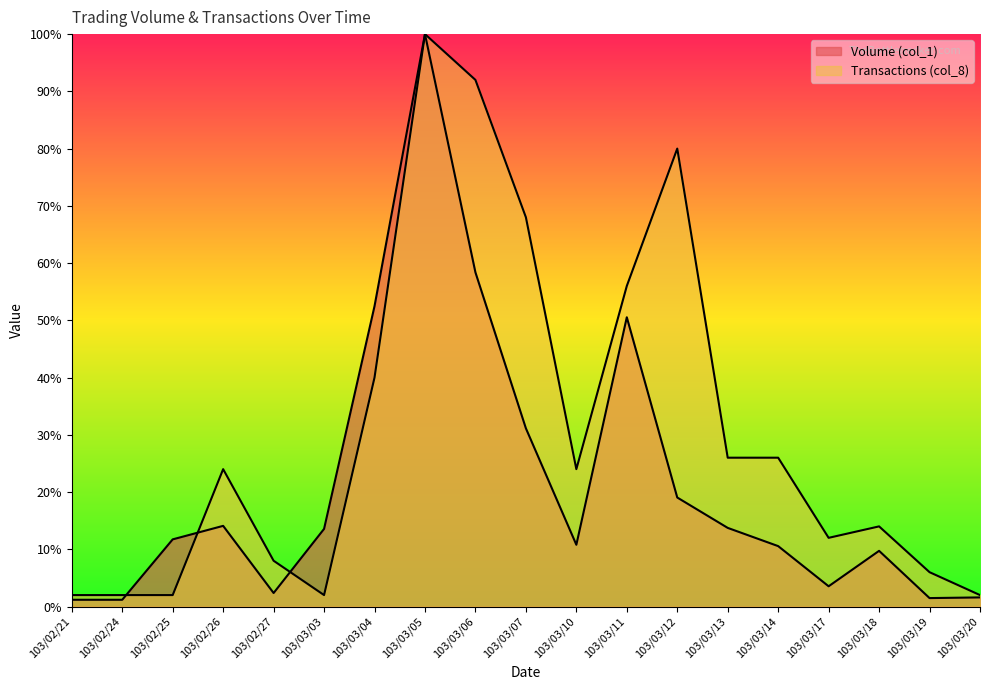

What is the difference between the highest and lowest values at 103/03/03?

11.6